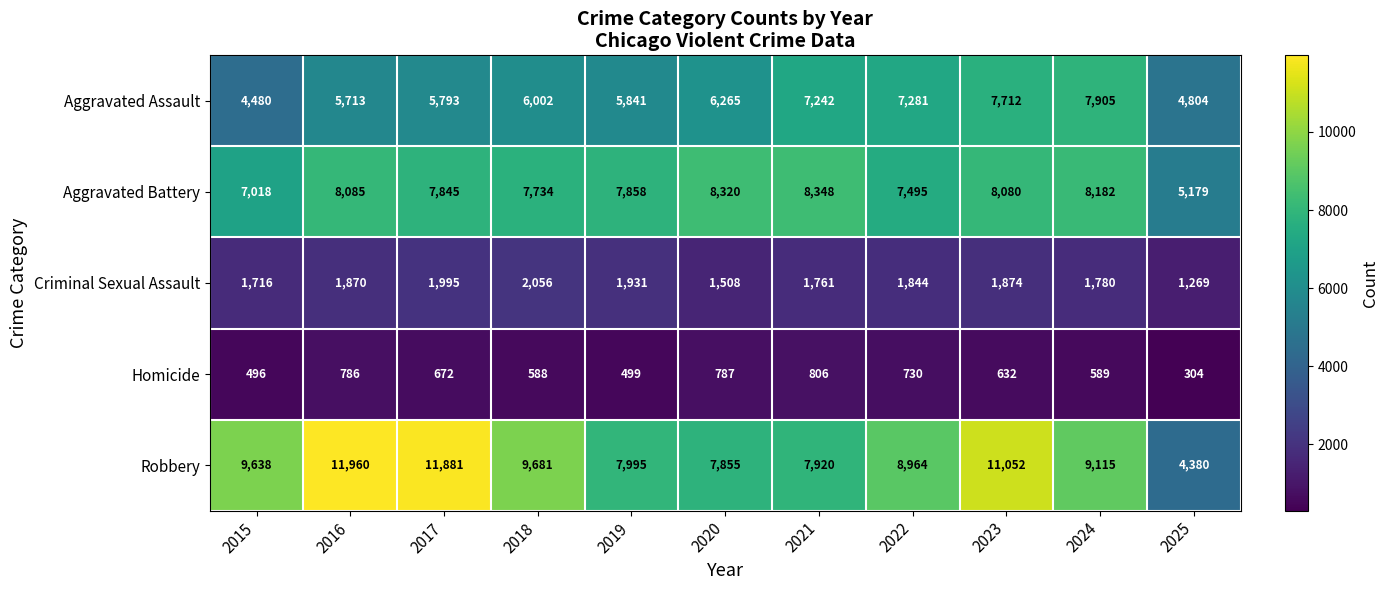

What is the average value of the Robbery series?

9131